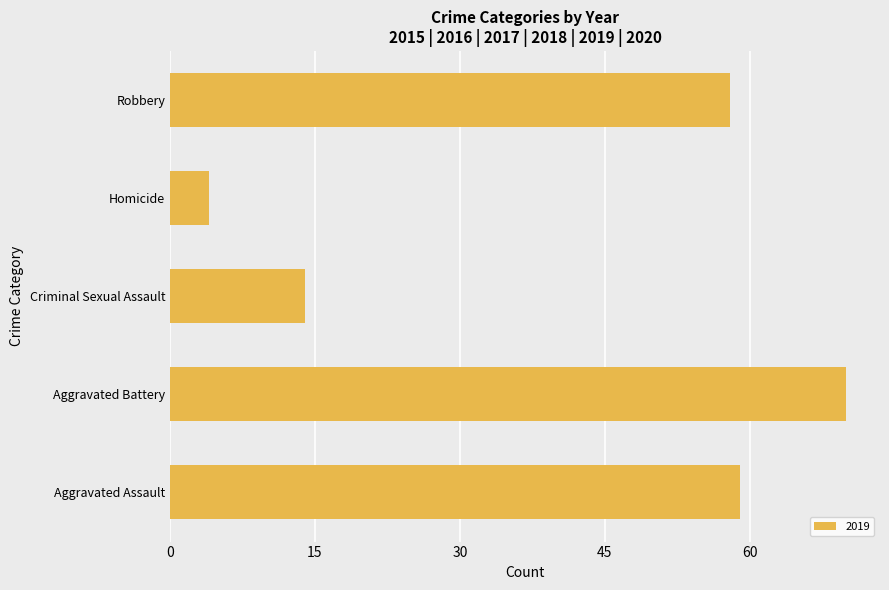

True or false: the data shows 58 at Robbery.

True